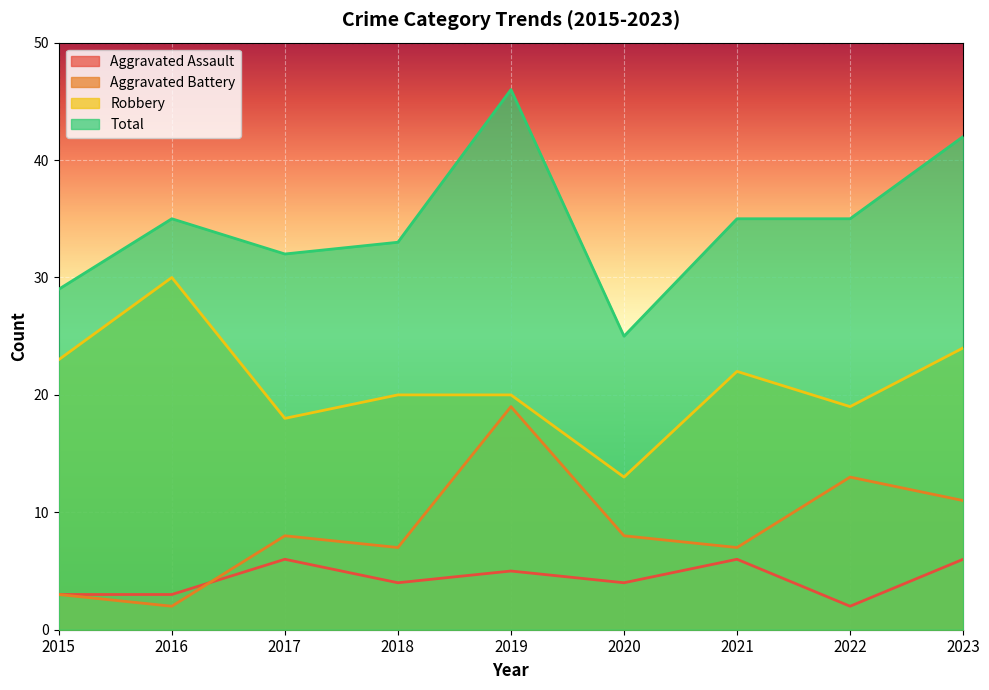

True or false: Total and Aggravated Assault intersect in this chart.

False